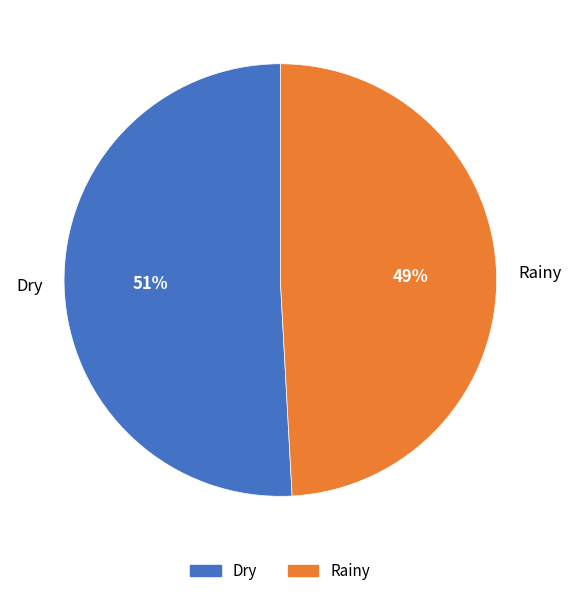

To the nearest percent, what is the average slice percentage?

50%